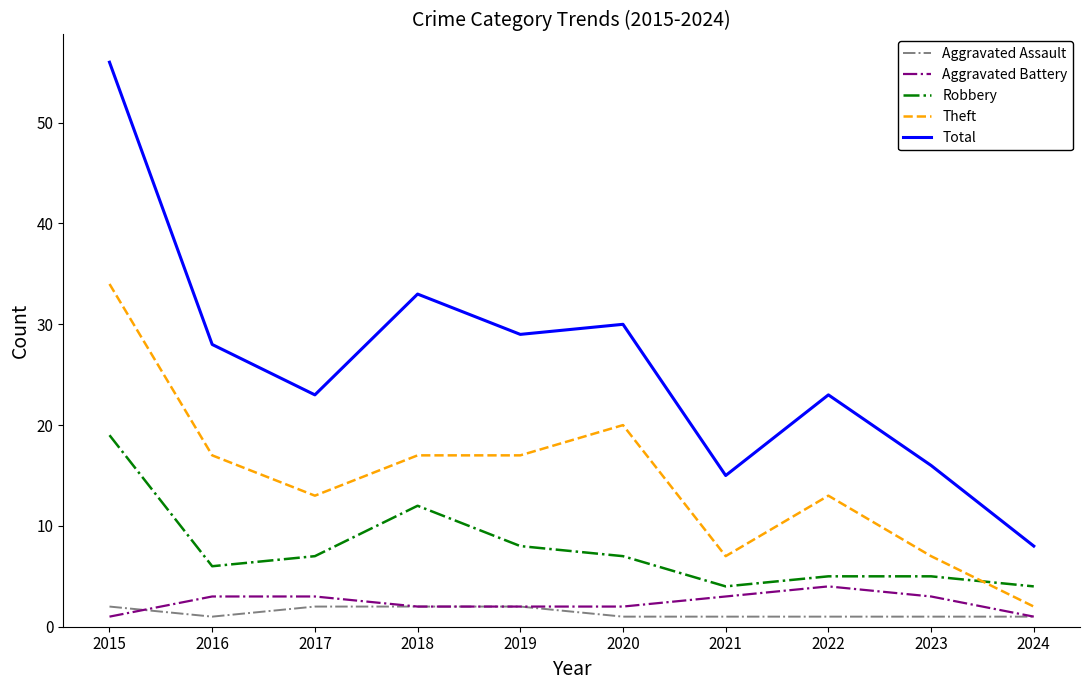

At which category does Robbery reach its first local valley?

2016